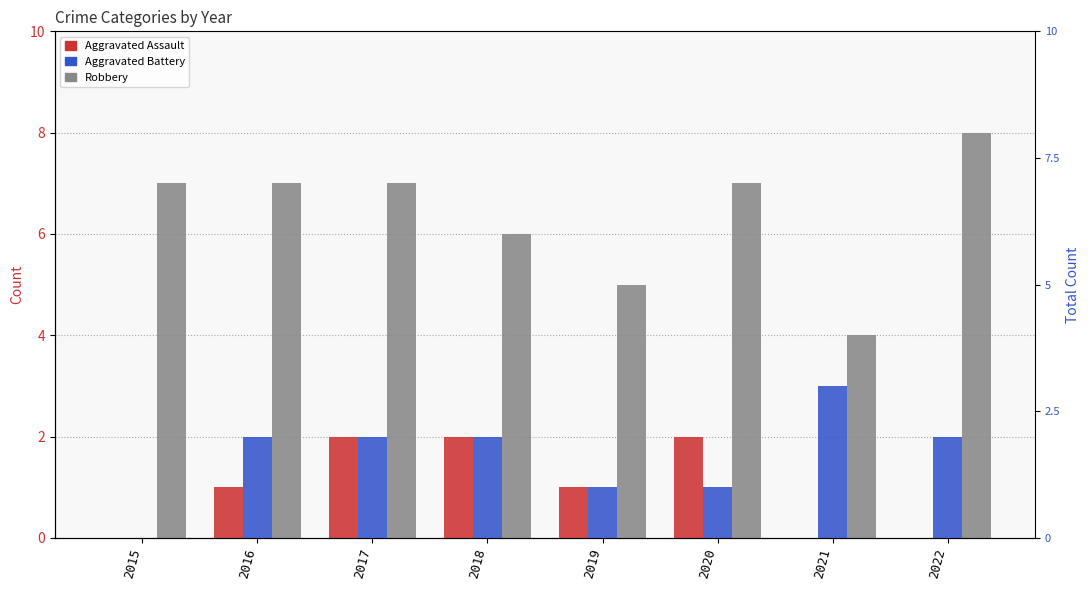

How many Robbery values are between 6 and 7?

5